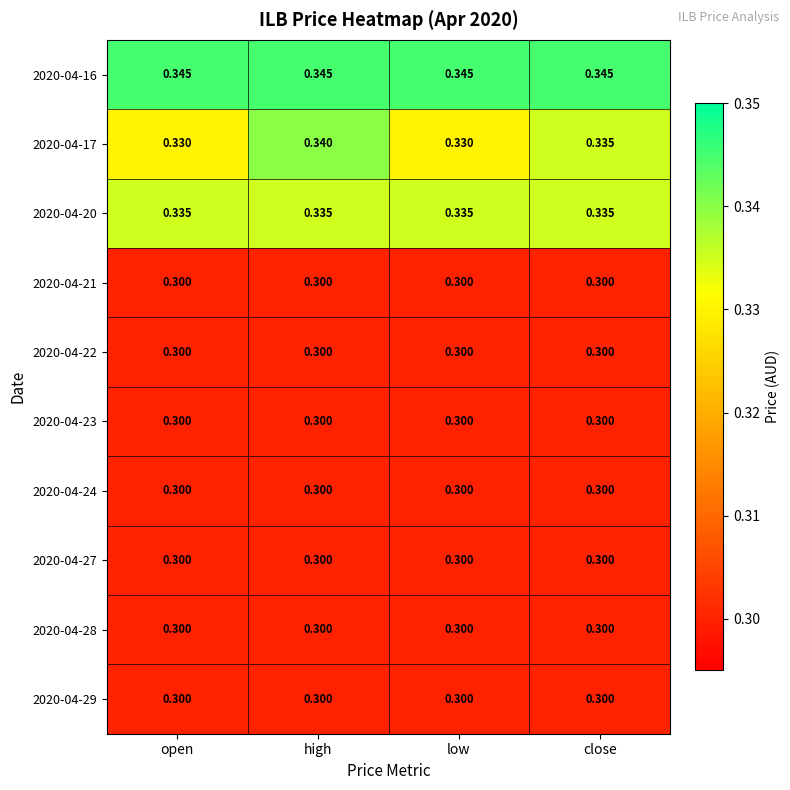

Which series has the widest spread of values?

2020-04-17